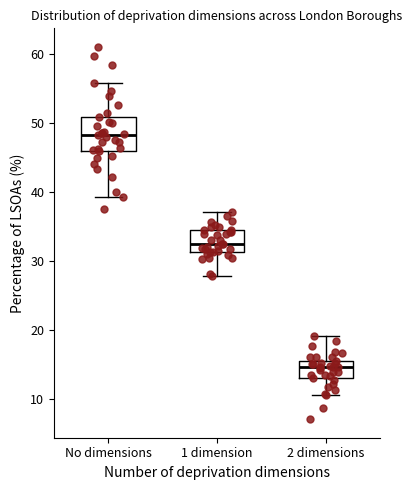

Which box is the tallest, from its lower edge to its upper edge?

No dimensions